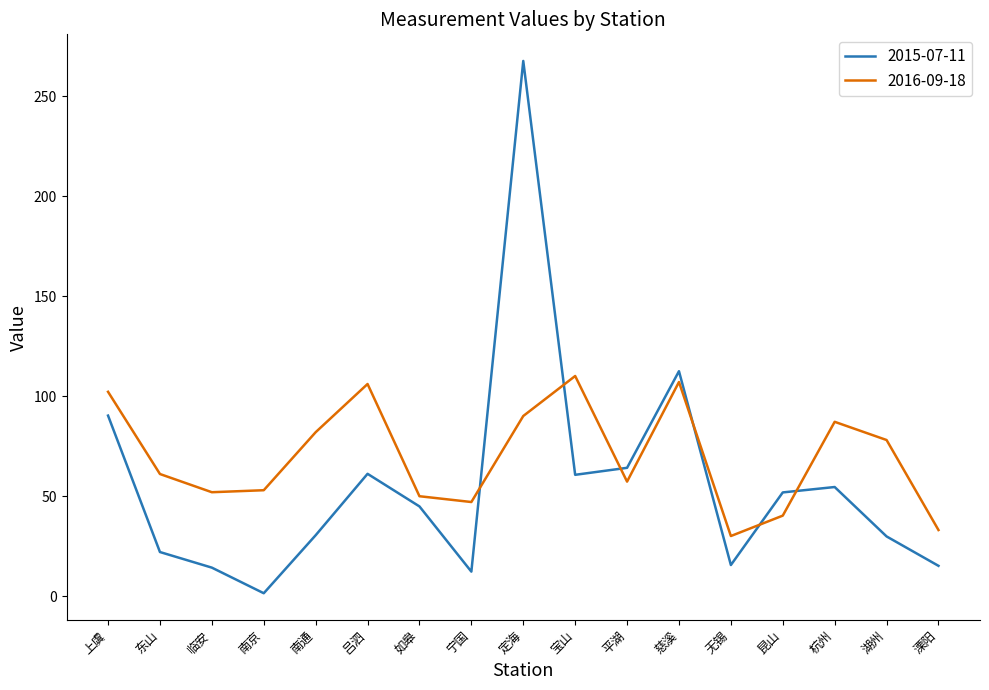

What is the spread (max minus min) of values at 宁国?

34.8